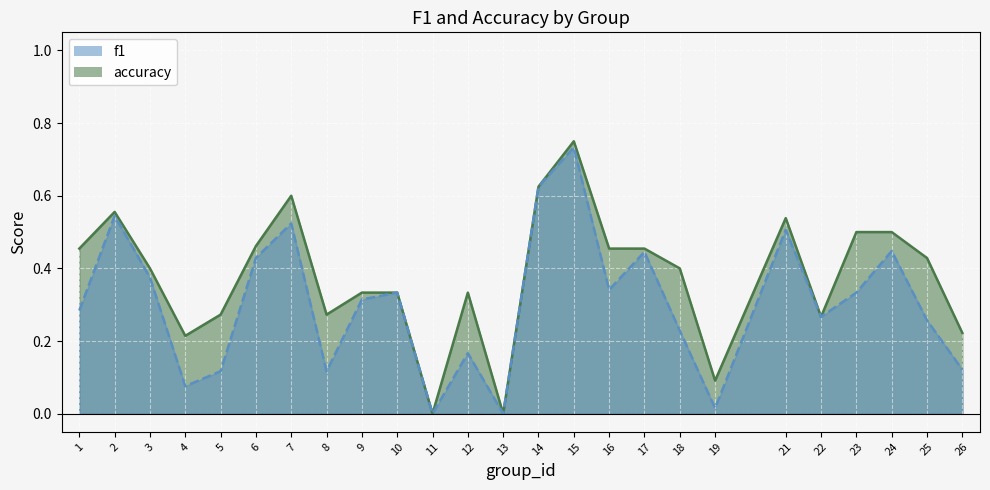

At which category is the sum across all series the highest?

15